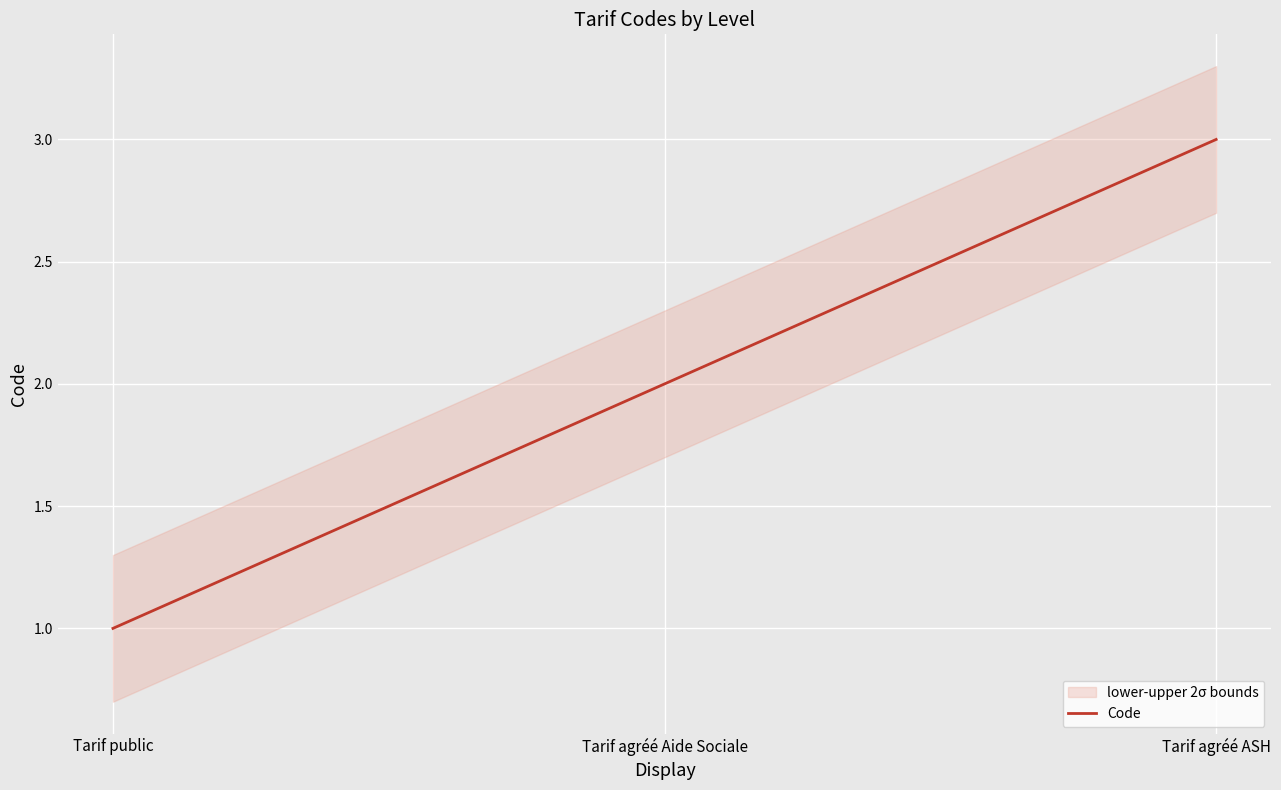

Count the number of data series in this chart.

1